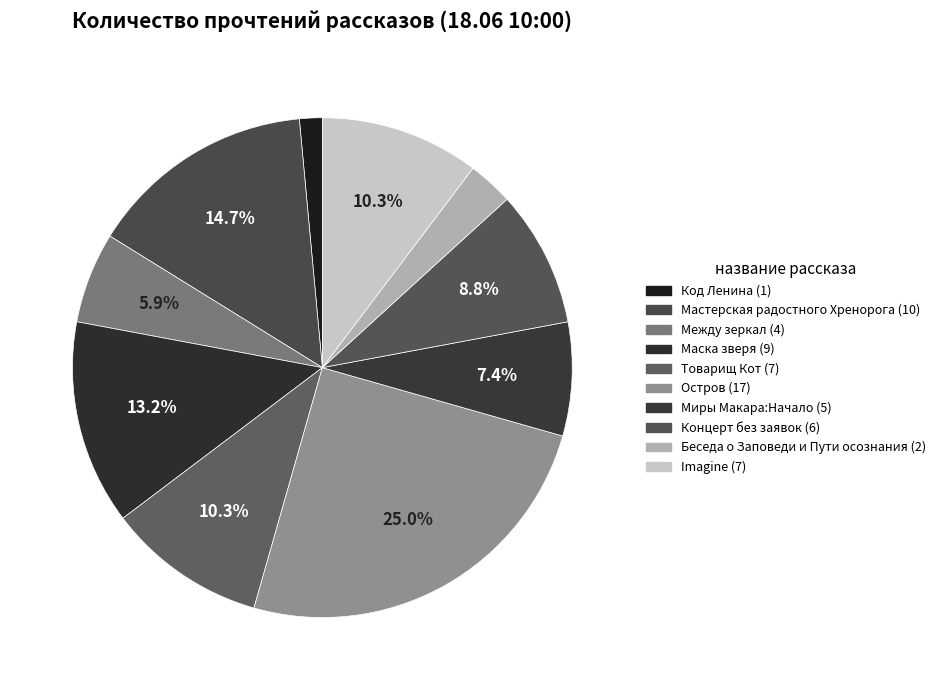

To the nearest percent, what percentage of the pie is Концерт без заявок?

9%